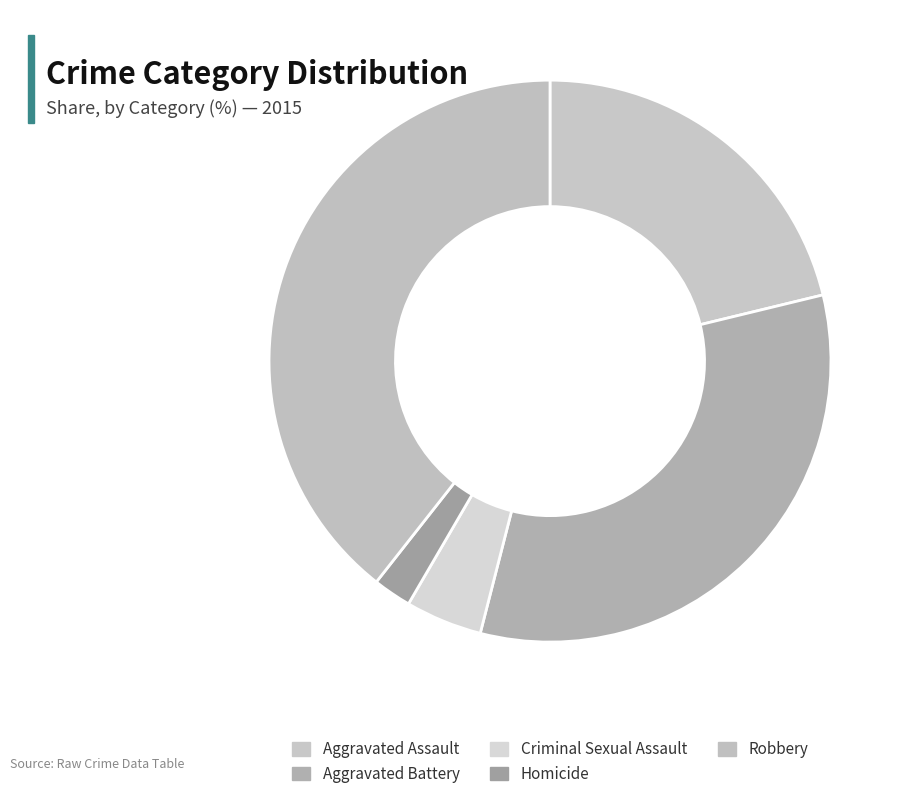

Which category has the smallest portion of the pie?

Homicide